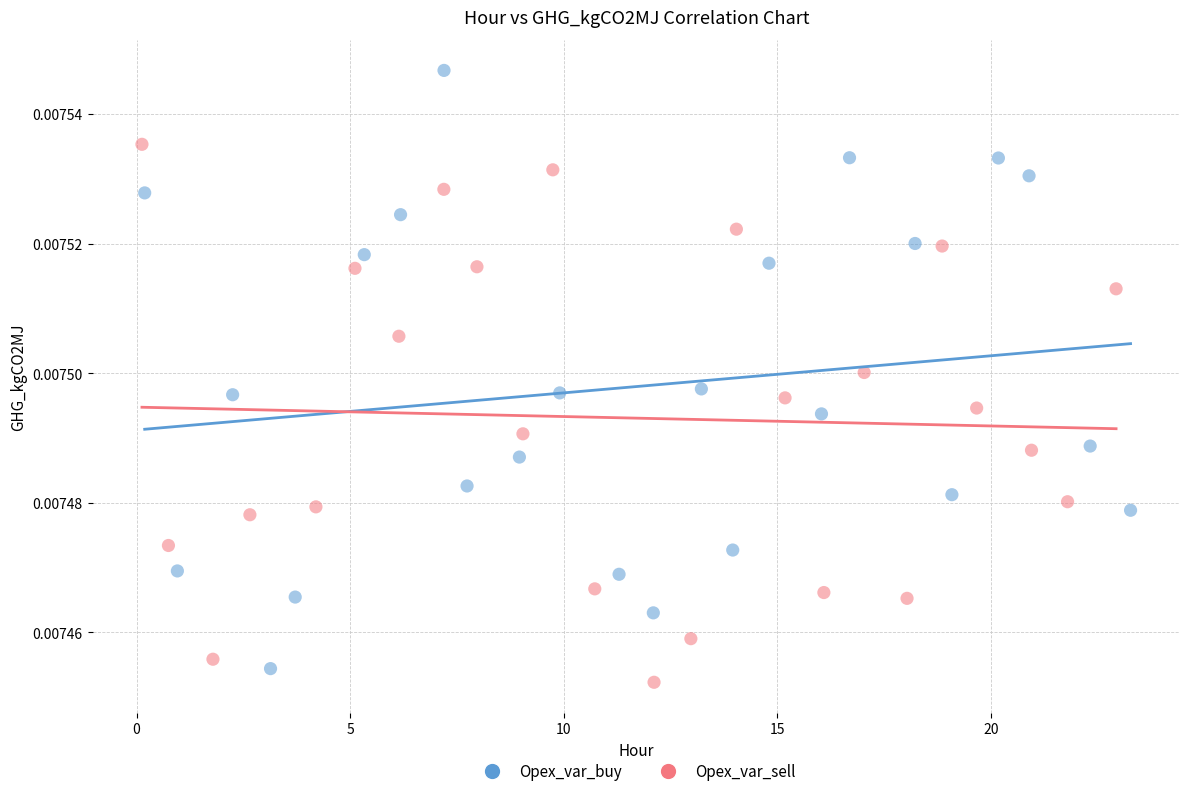

Which series has the widest spread of Y values?

Opex_var_buy